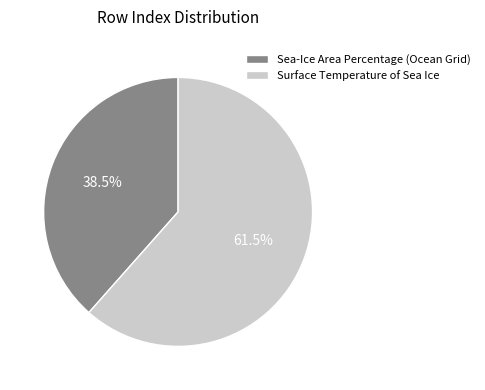

Between Sea-Ice Area Percentage (Ocean Grid) and Surface Temperature of Sea Ice, which is larger?

Surface Temperature of Sea Ice